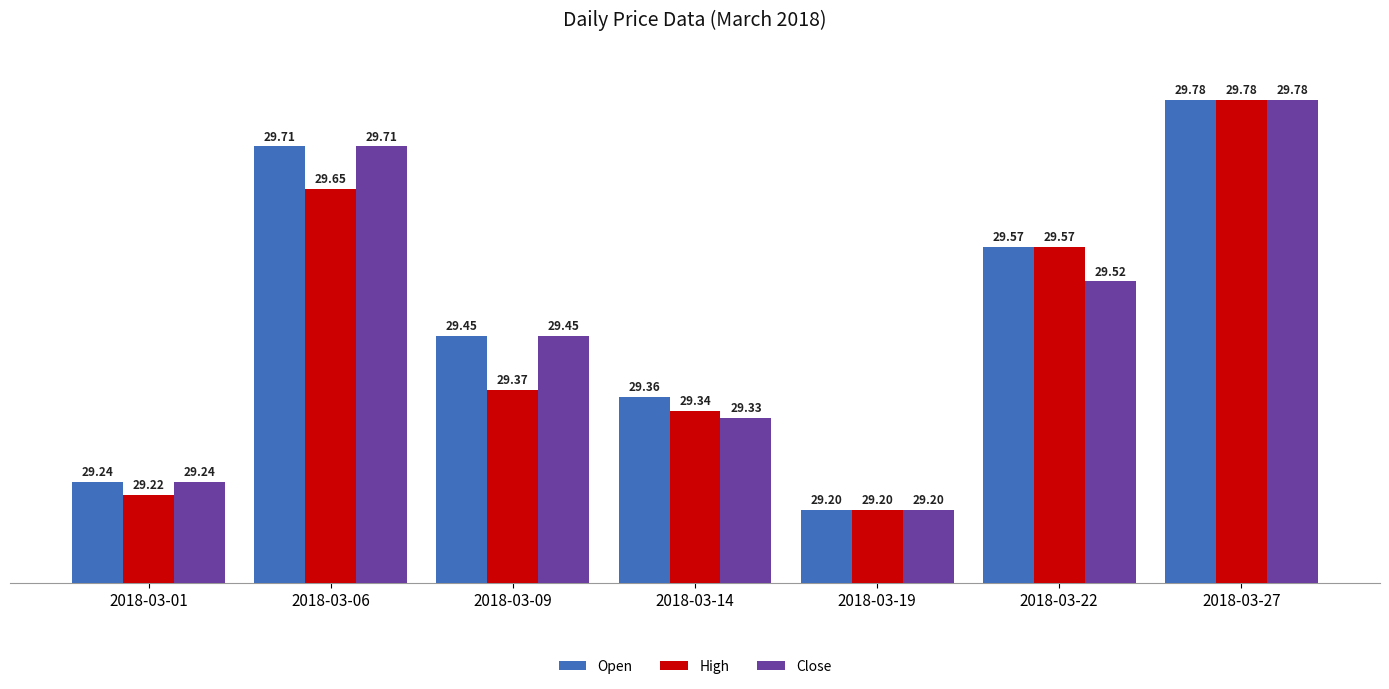

What is the sum of the Open values at 2018-03-19 and 2018-03-06?

58.9